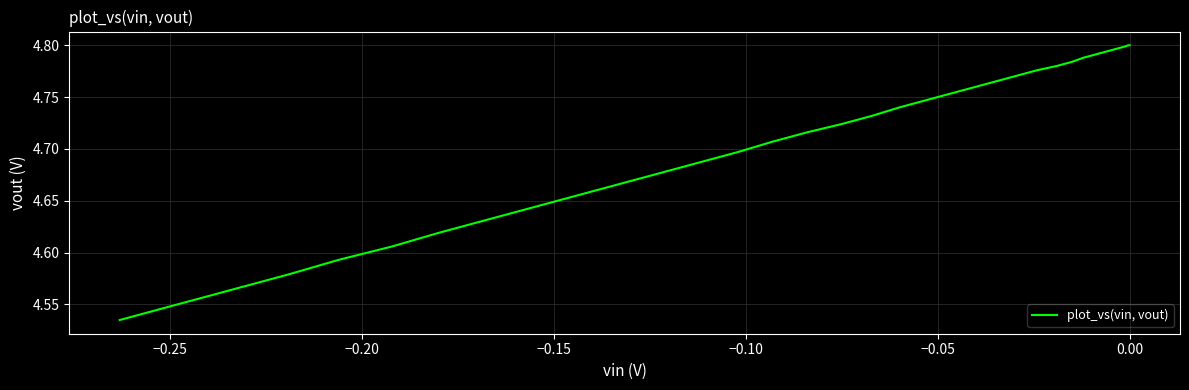

Is this an area chart (filled region under the line)?

No